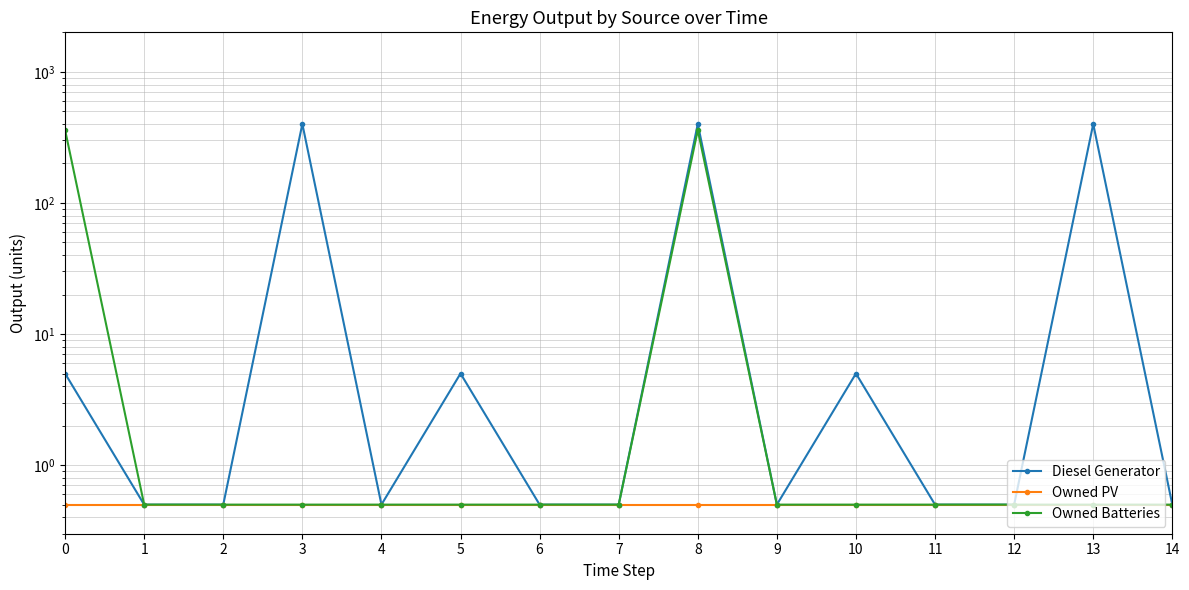

True or false: Owned PV and Diesel Generator cross at least once.

False